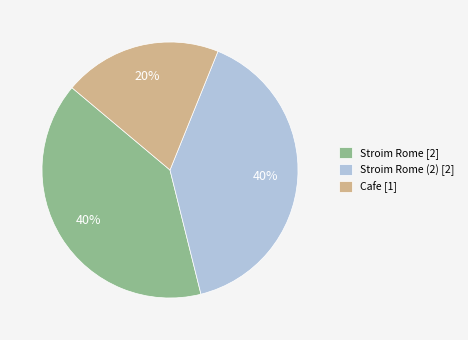

To the nearest percent, what is the difference between the largest and smallest slice percentages?

20%